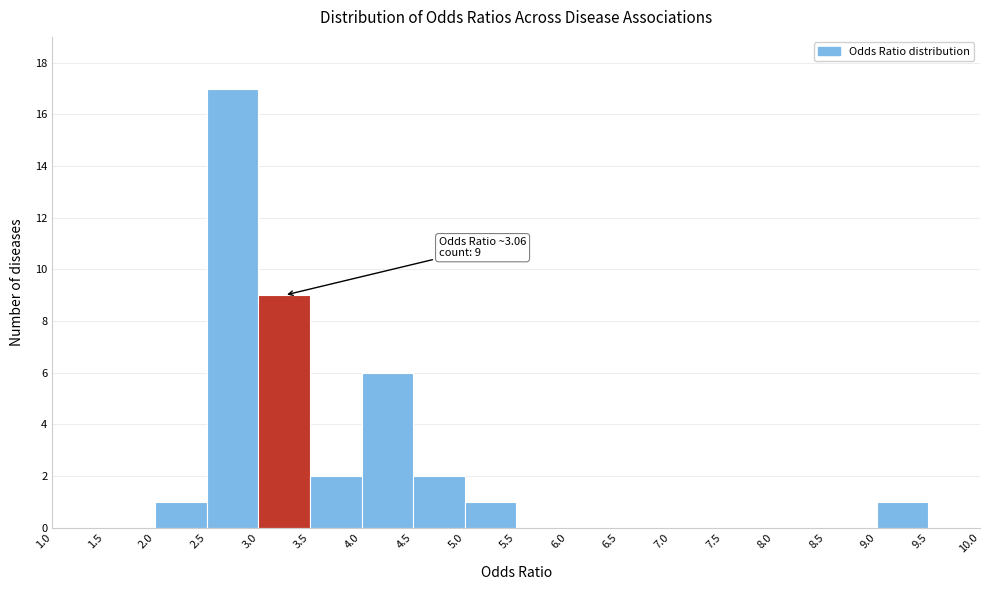

Over which range of the x-axis is the bar tallest?

2.5 to 3.0